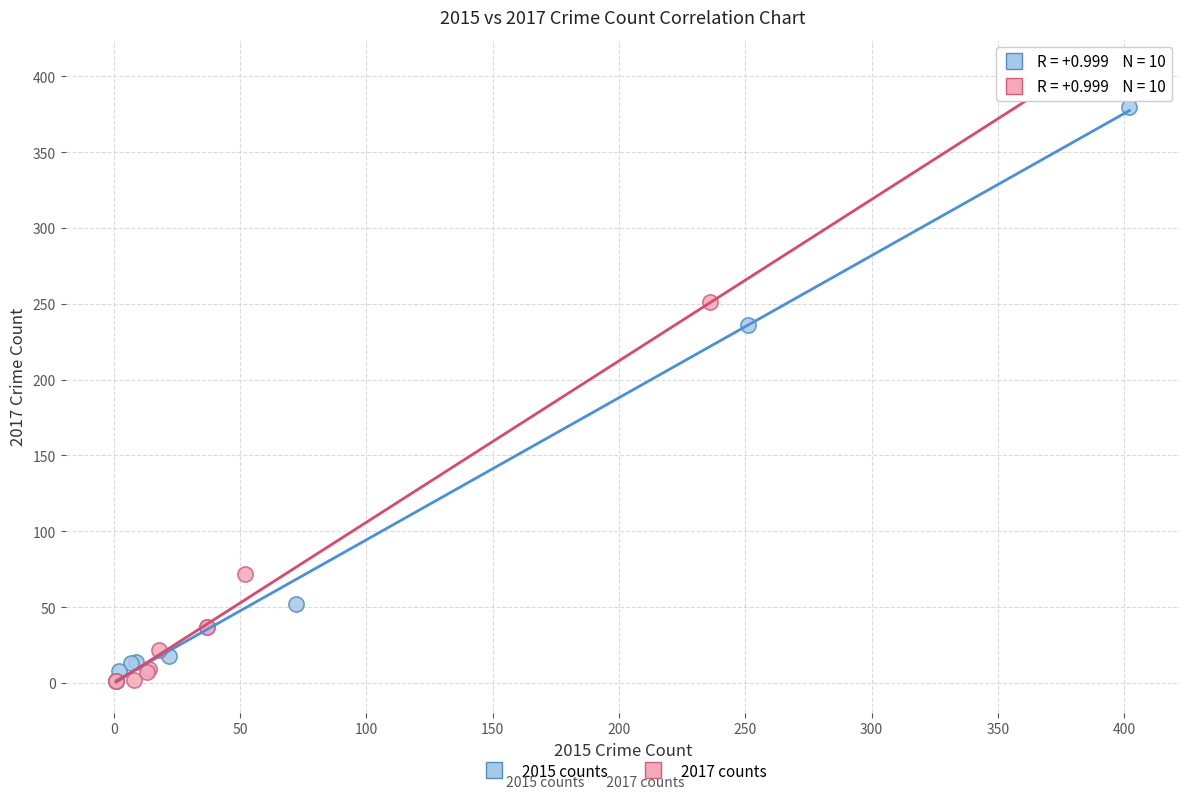

Which series has the widest spread of Y values?

2017 counts